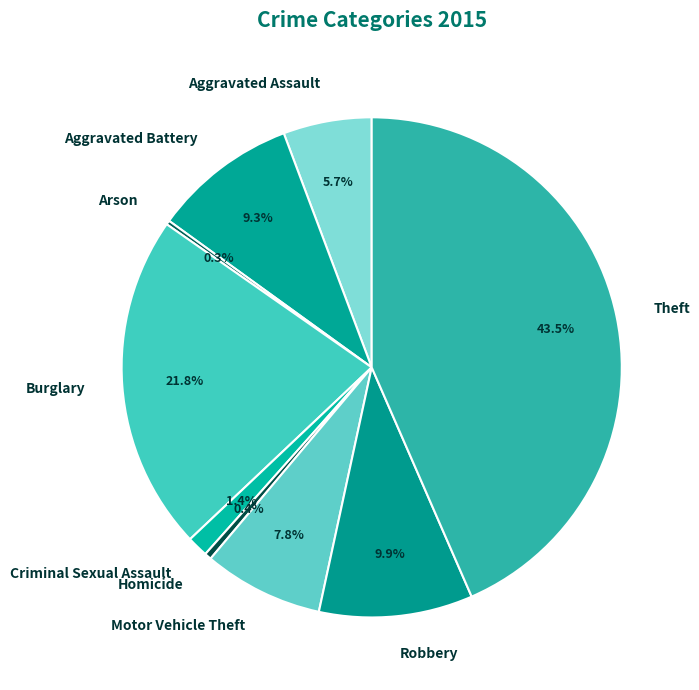

What is the ratio of the value at Aggravated Battery to the value at Homicide?

21.1